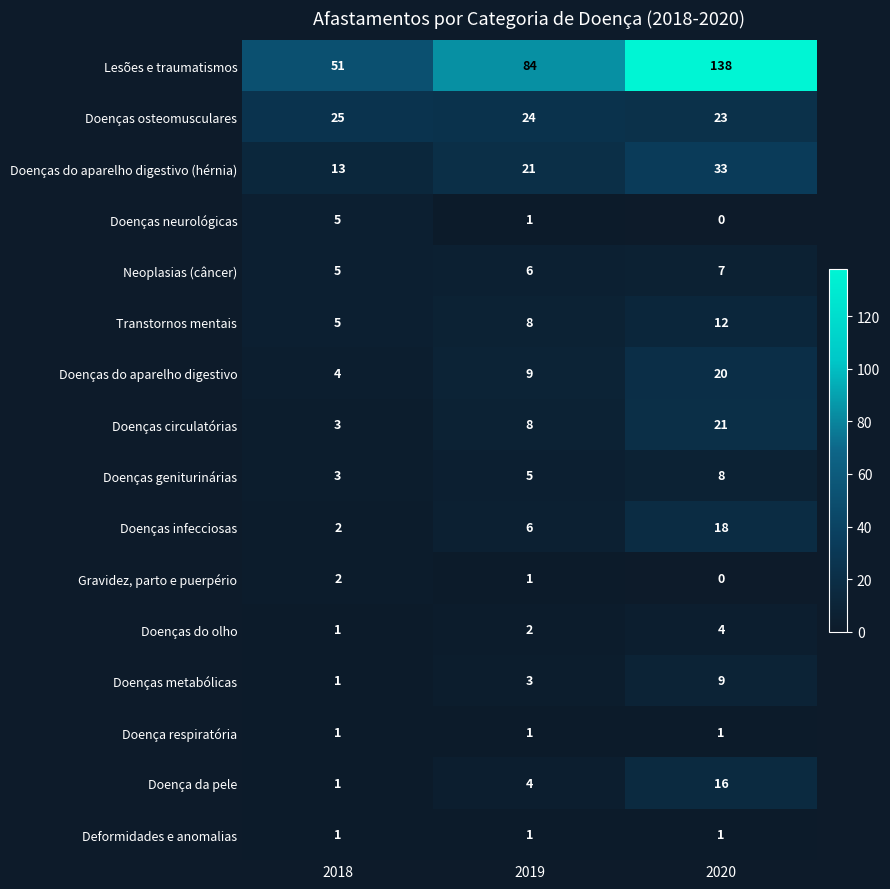

Rank the categories by Doenças osteomusculares value from highest to lowest.

2018, 2019, 2020